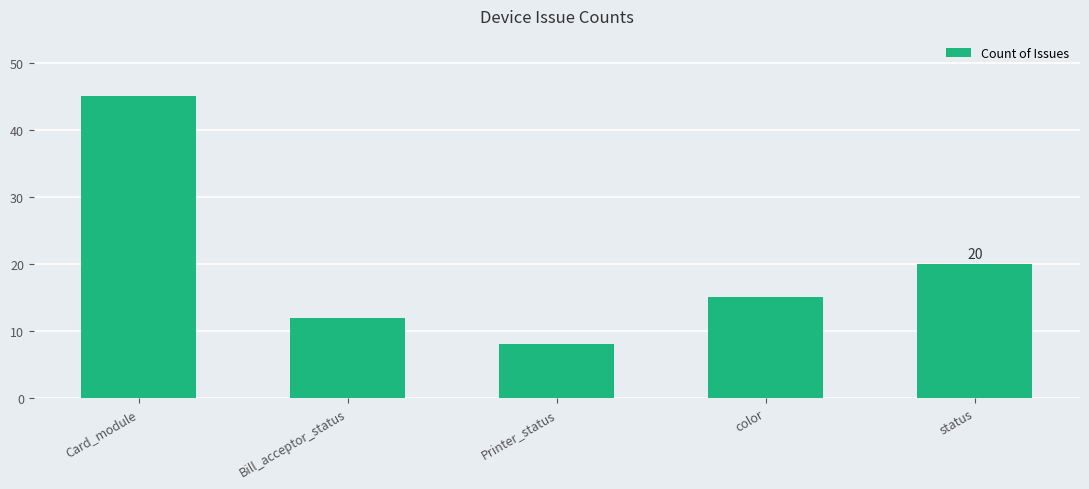

At which label is the value closest to 26?

status